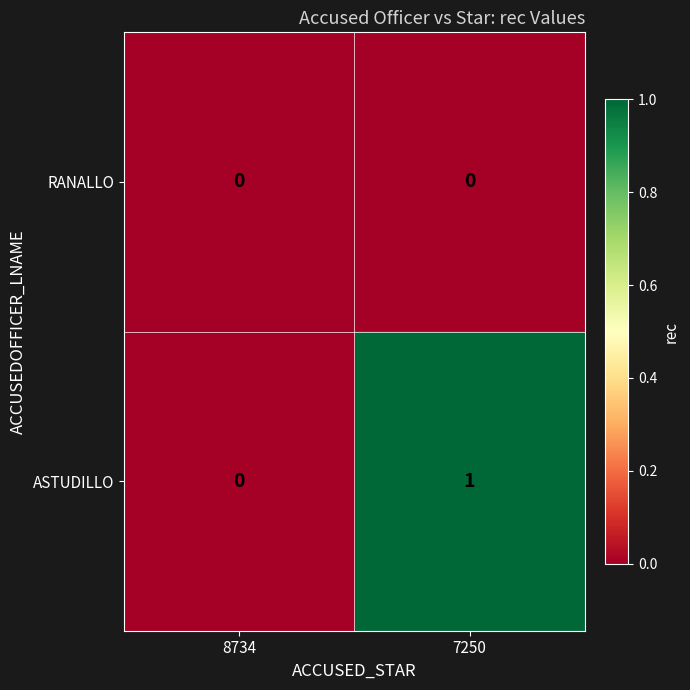

Reading right to left, what are all the values shown in this chart?

RANALLO: 7250=0	8734=0
ASTUDILLO: 7250=1	8734=0